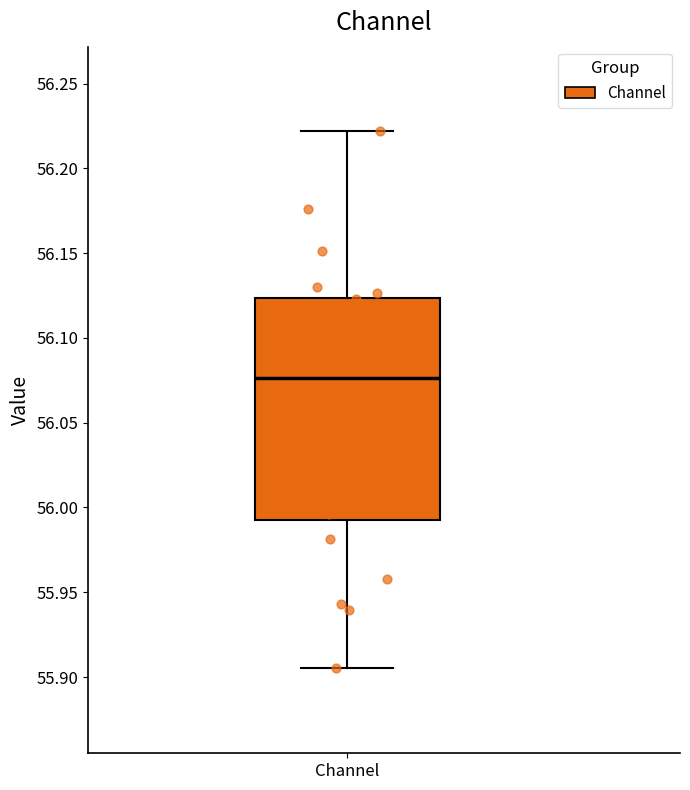

Where does the lower whisker of the box for Channel end on the y-axis? The values are not printed on the chart, so give them approximately, as read against the axis.

55.905